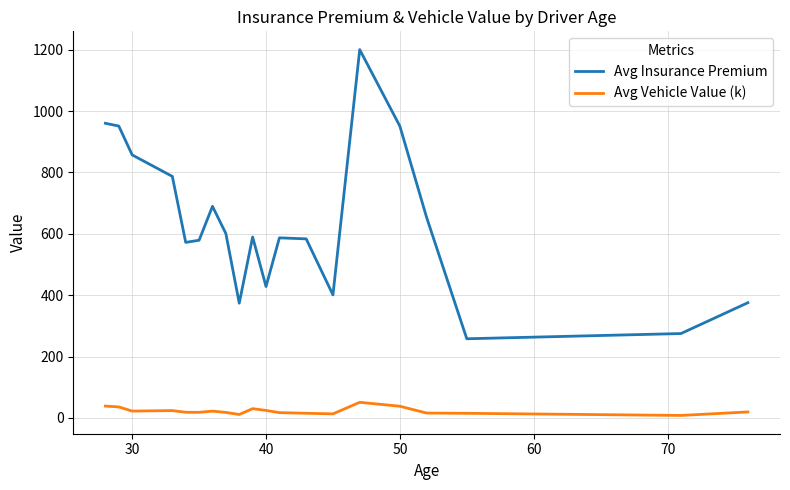

Which series has the largest range (max minus min)?

Avg Insurance Premium